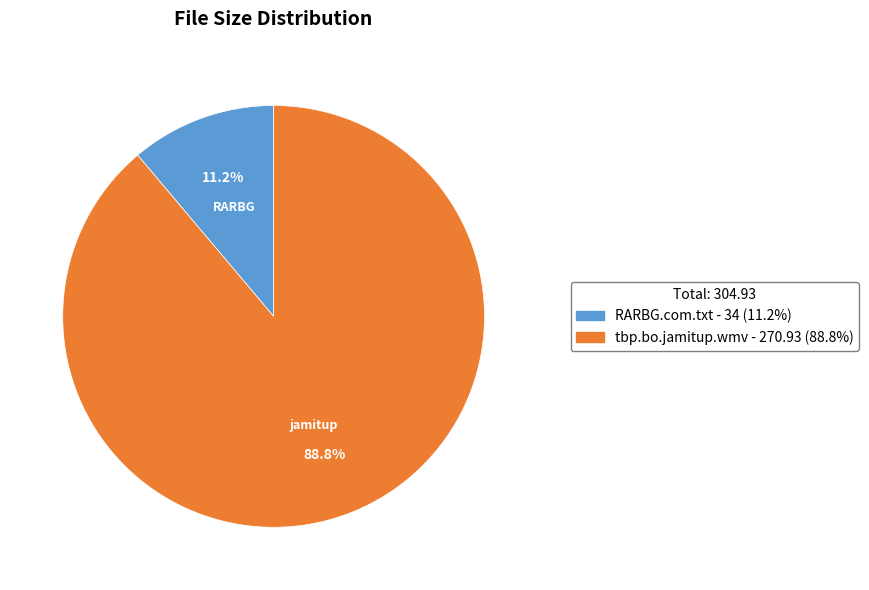

True or false: tbp.bo.jamitup.wmv accounts for 78% of the total.

False